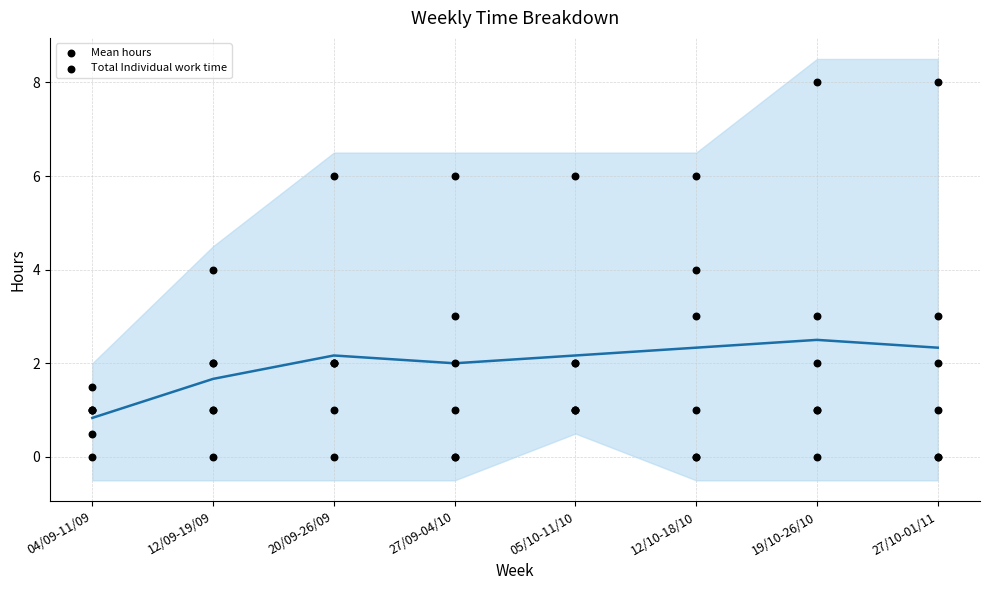

What is the total value across all series at 12/09-19/09?

10.0